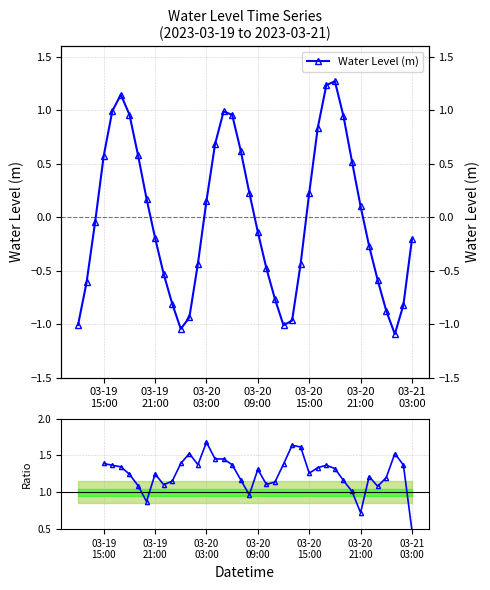

True or false: Water Level (m) and Ratio to smoothed cross at least once.

False